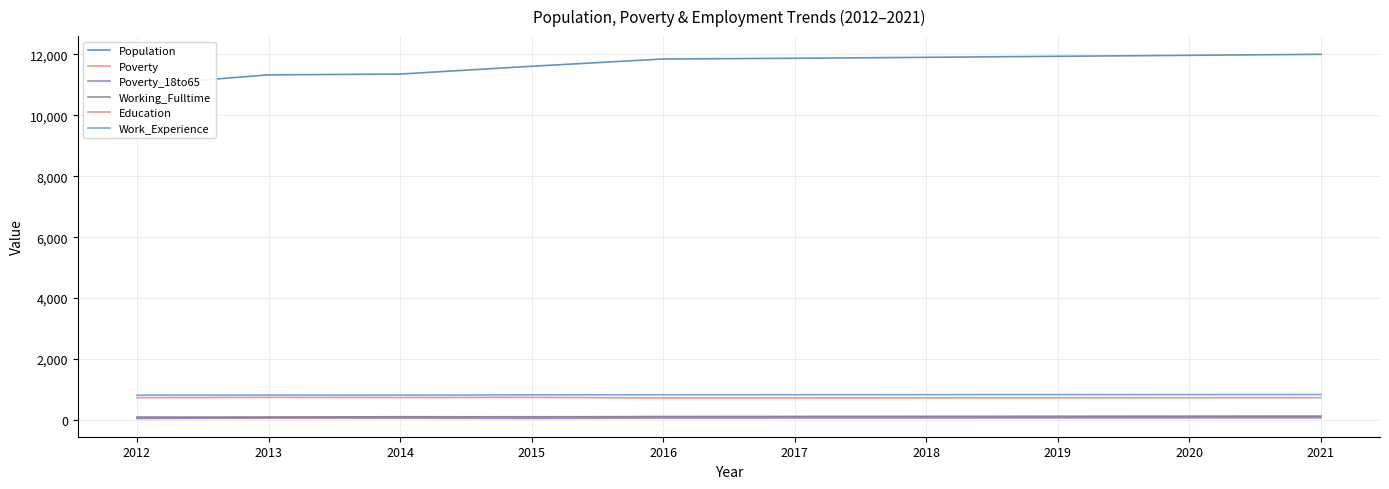

Which series has the widest spread of values?

Population